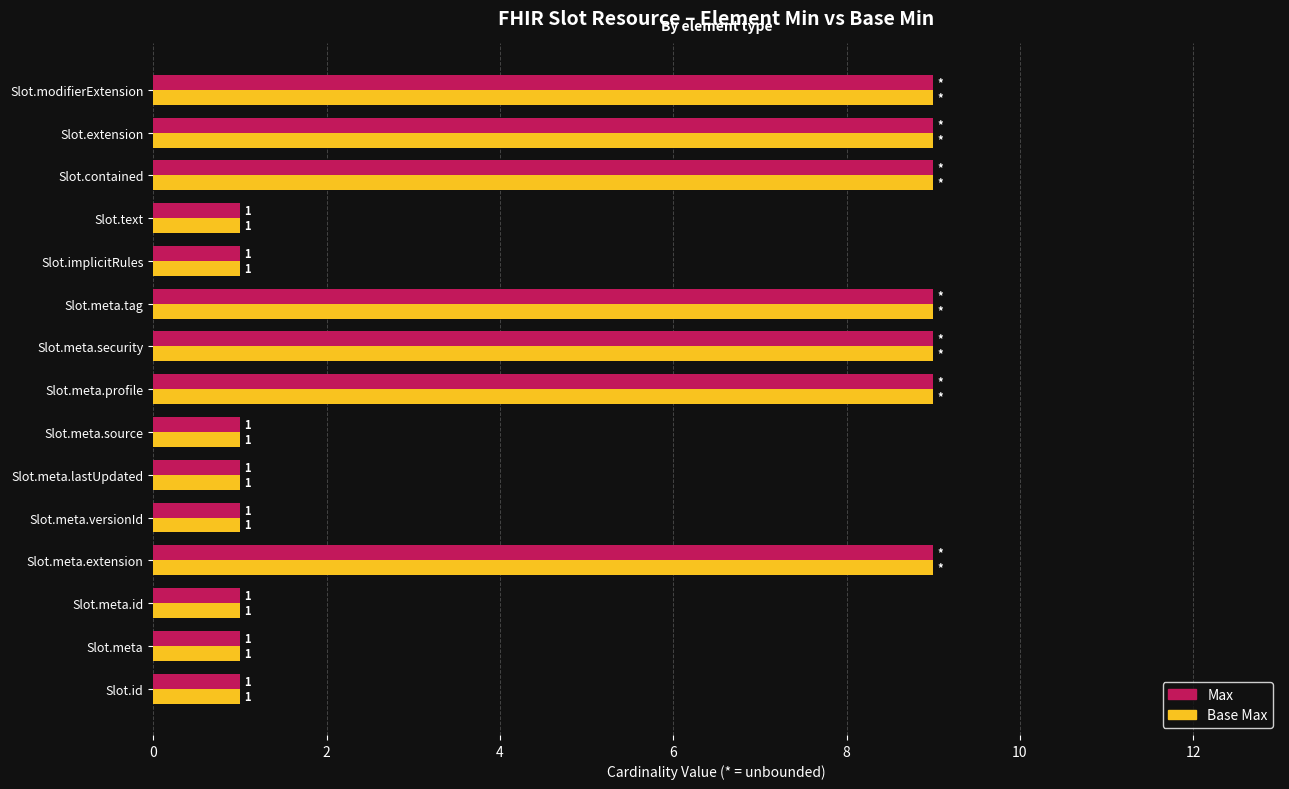

Is the value of Max at Slot.meta.extension greater than the value of Base Max at Slot.implicitRules?

Yes